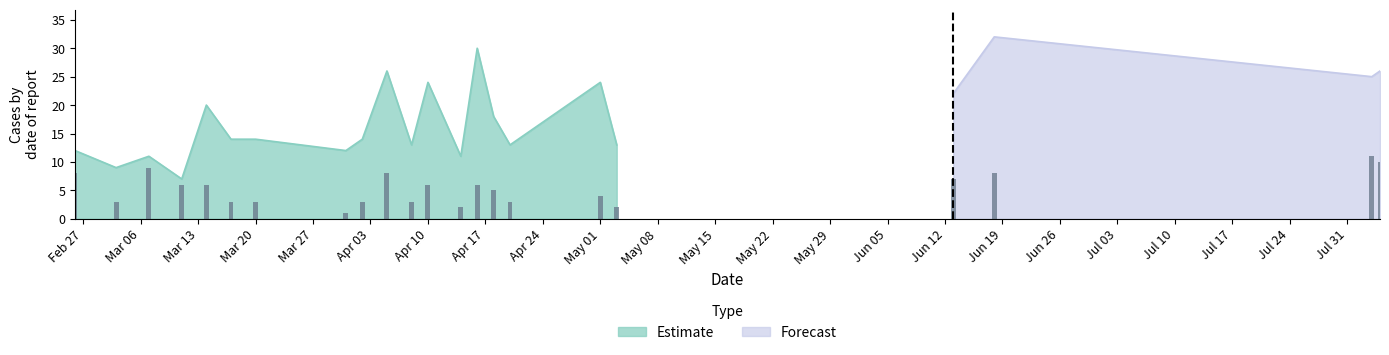

How many categories are shown in the chart?

22